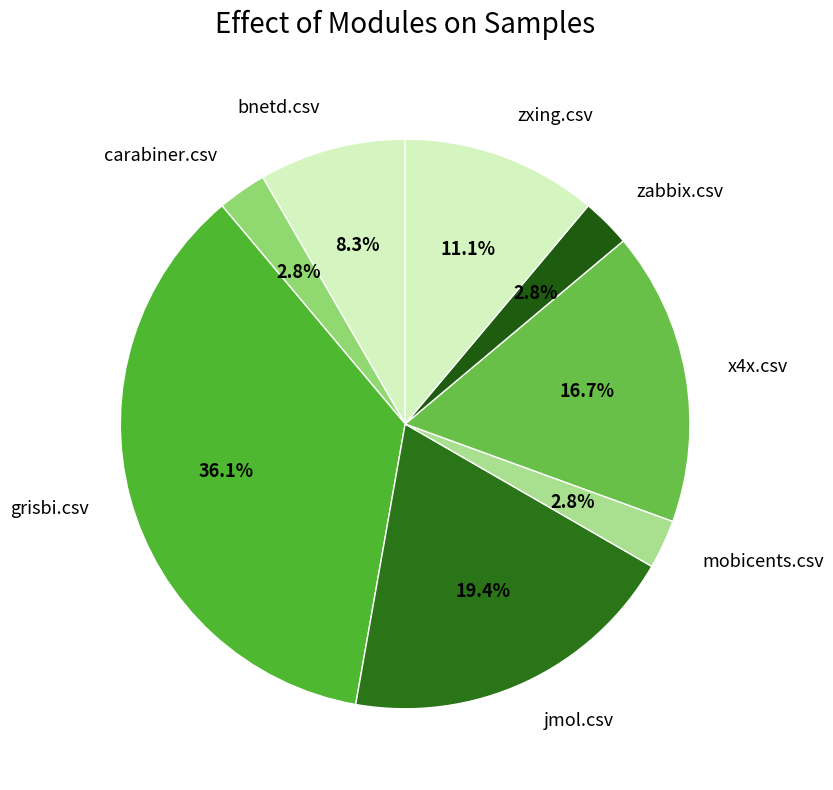

Approximately how many times larger is the value at bnetd.csv compared to carabiner.csv?

3.0